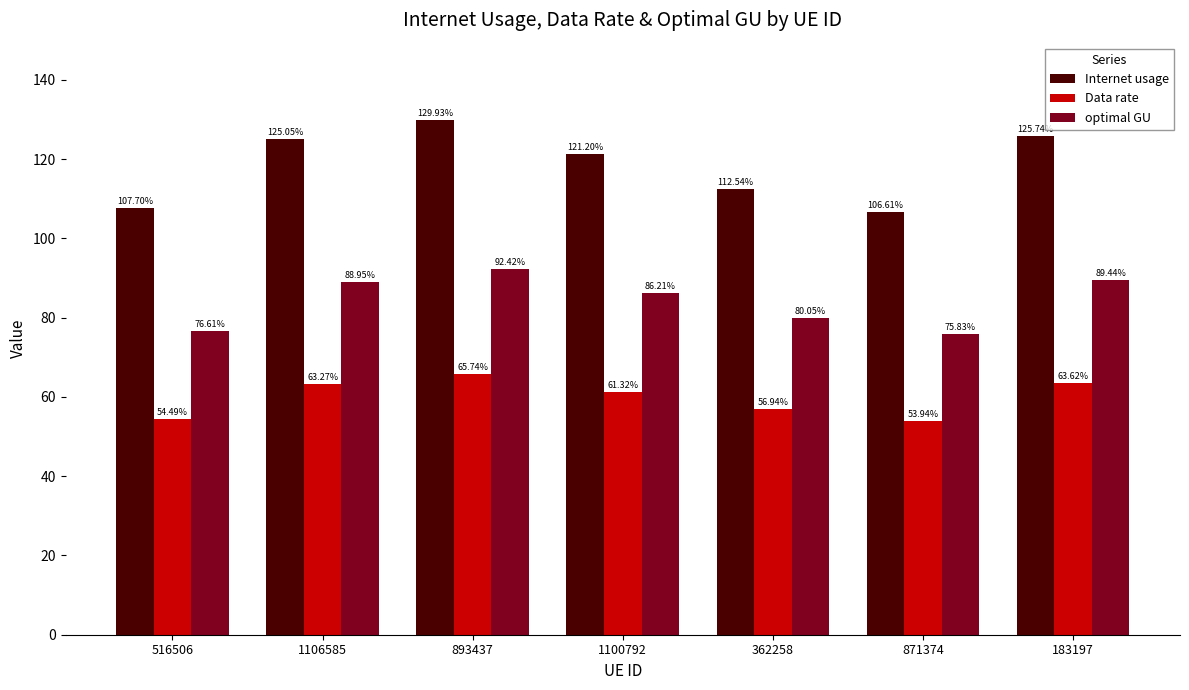

What position from the right is 893437?

5